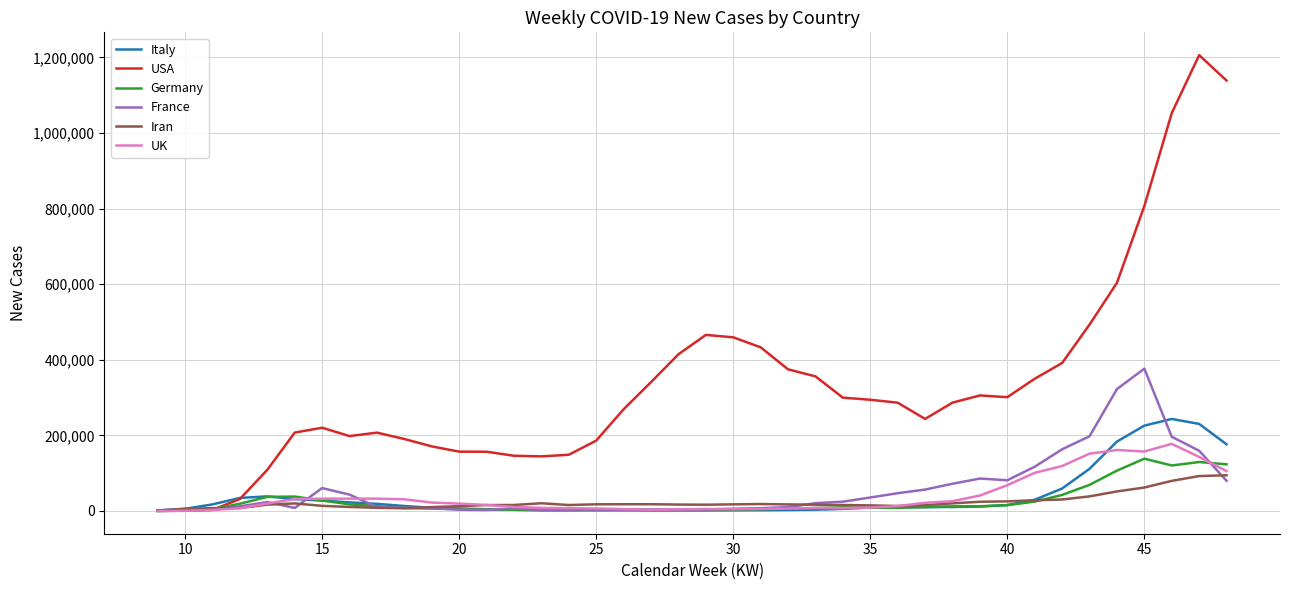

In UK, how many points are higher than both neighbors (excluding endpoints)?

5